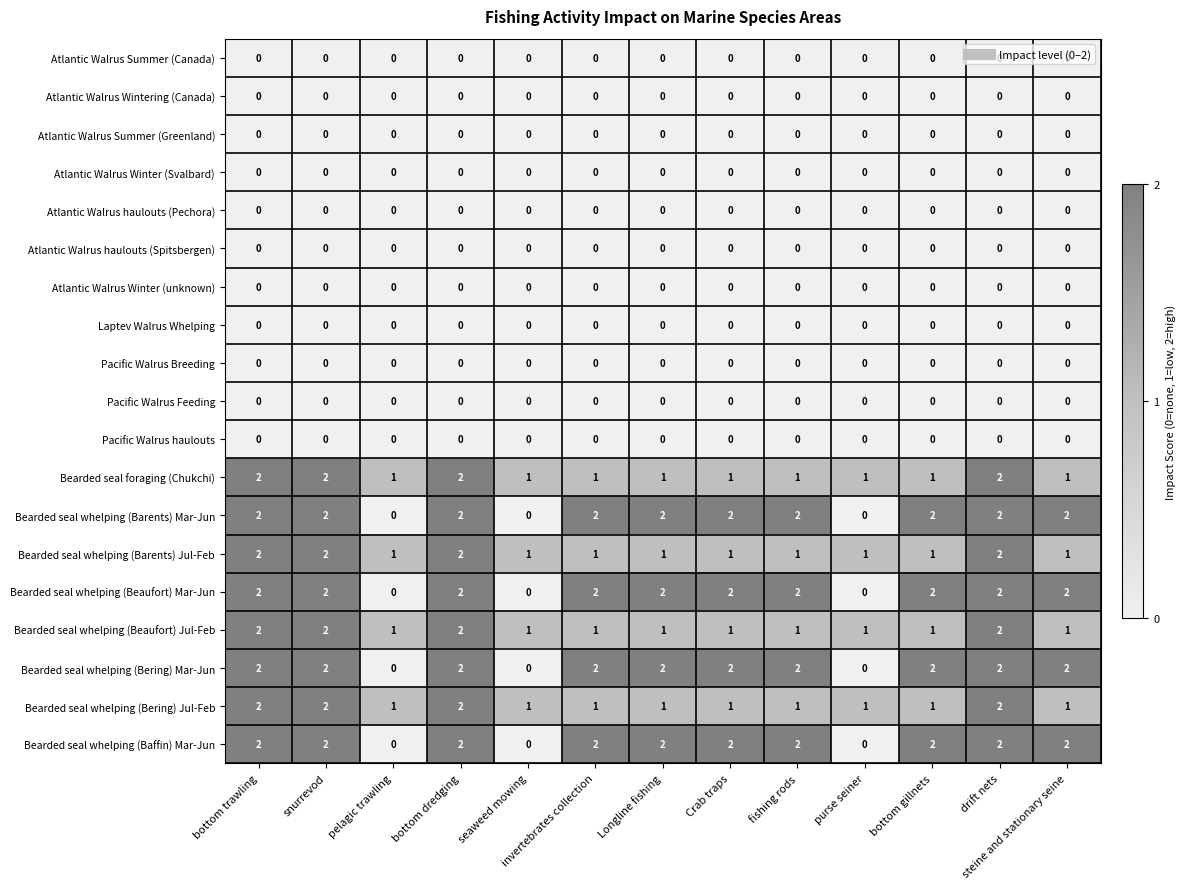

How many Bearded seal whelping (Bering) Jul-Feb values are between 1 and 2?

13